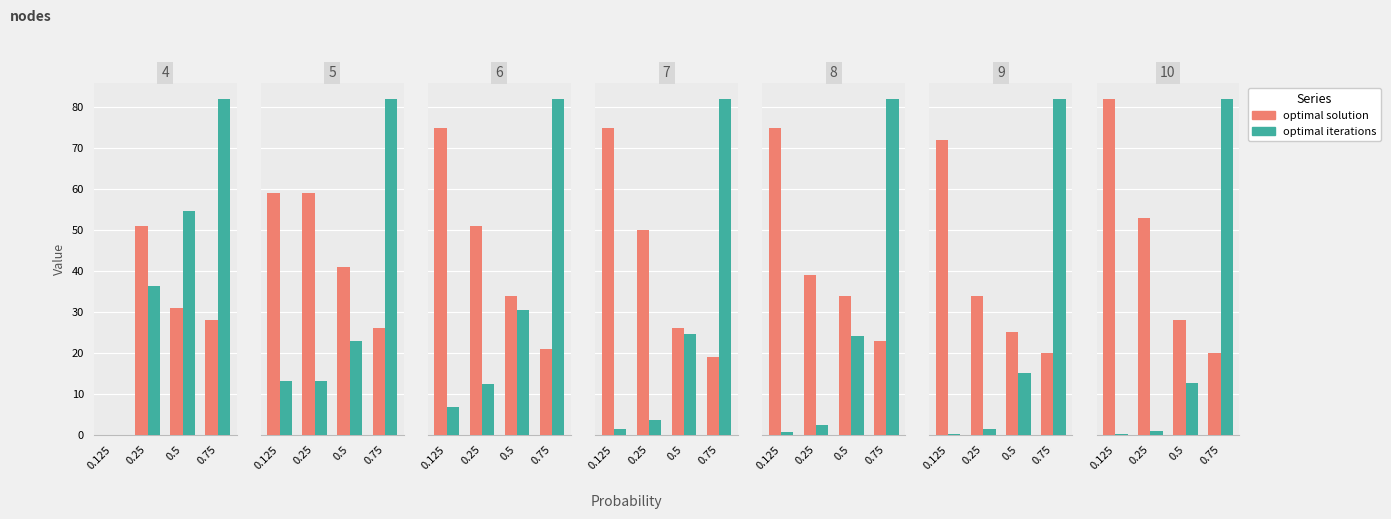

Read the optimal solution value at 0.25.

53.0